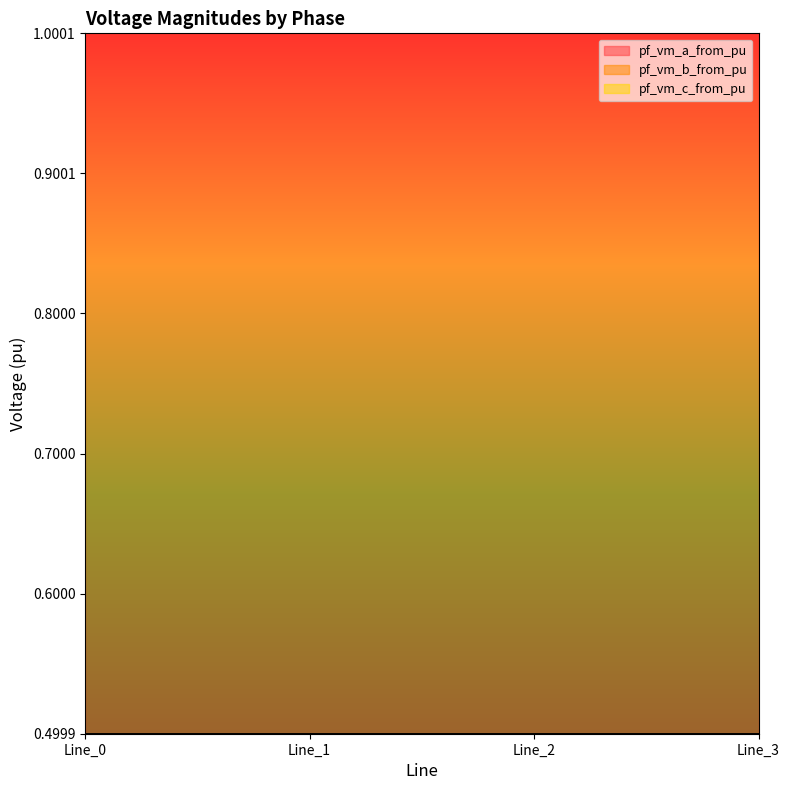

What is the total value across all series at Line_0?

2.0